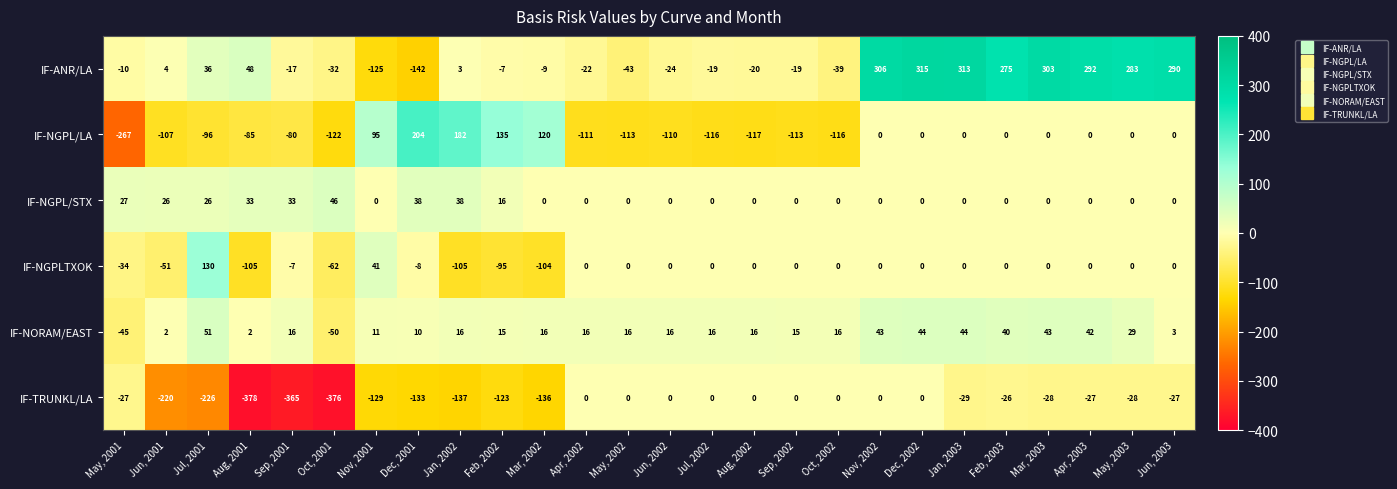

Between Mar, 2002 and Nov, 2002, which series saw the biggest shift?

IF-ANR/LA